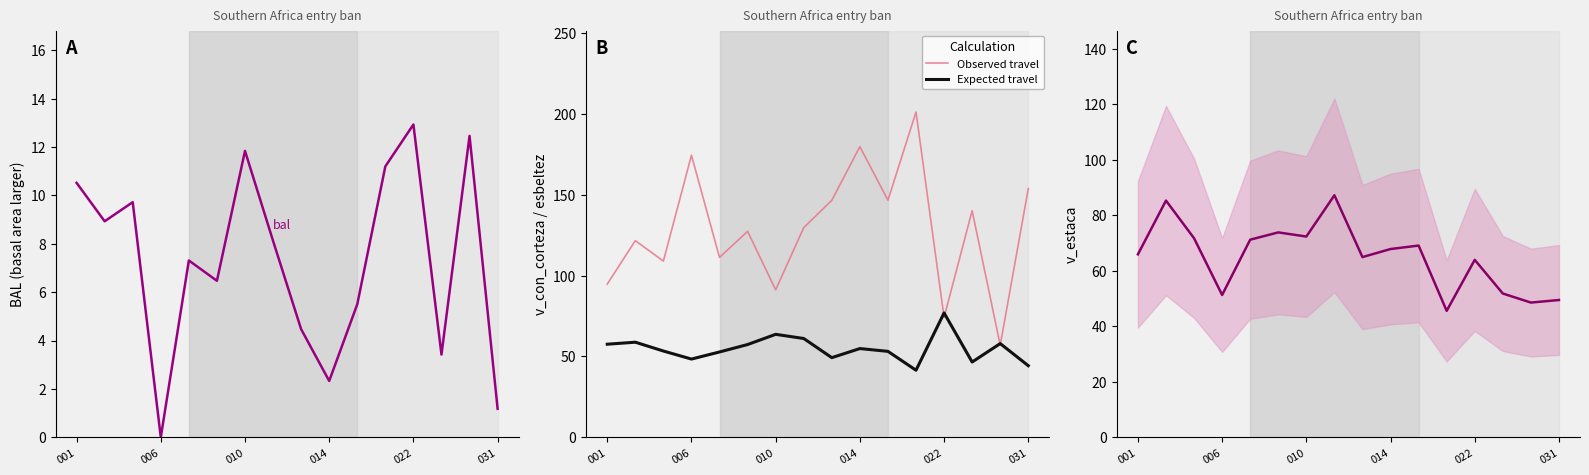

What is the value of the v_estaca point at the 16th from the left?

49.5